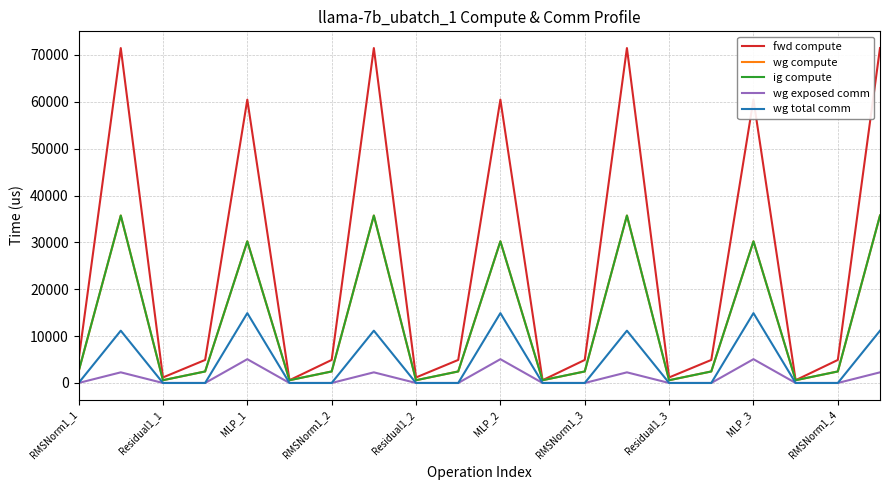

Does the chart have visible grid lines?

Yes